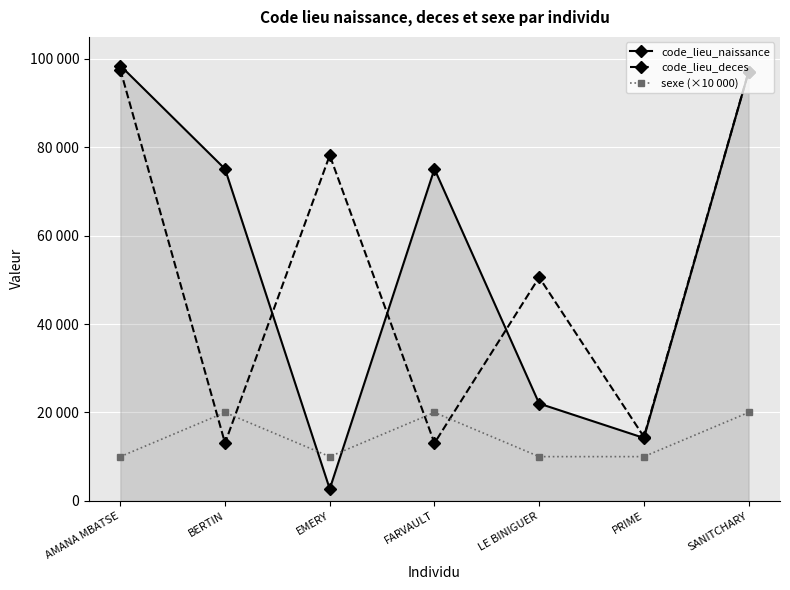

How many times do code_lieu_deces and sexe (×10 000) cross each other?

4